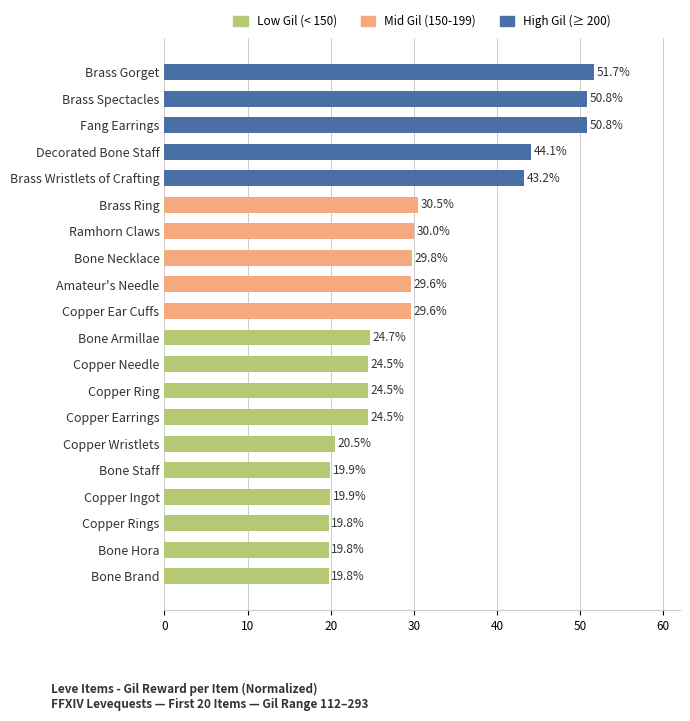

Count the number of values greater than 29.

10